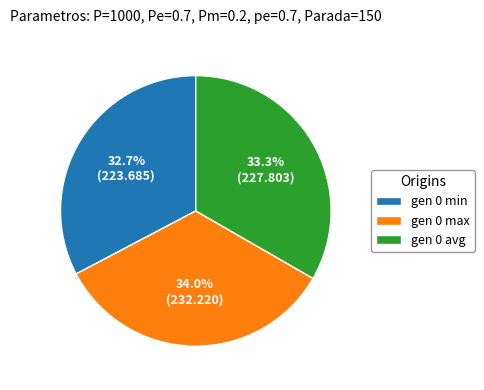

To the nearest percent, what portion does gen 0 max represent?

34%